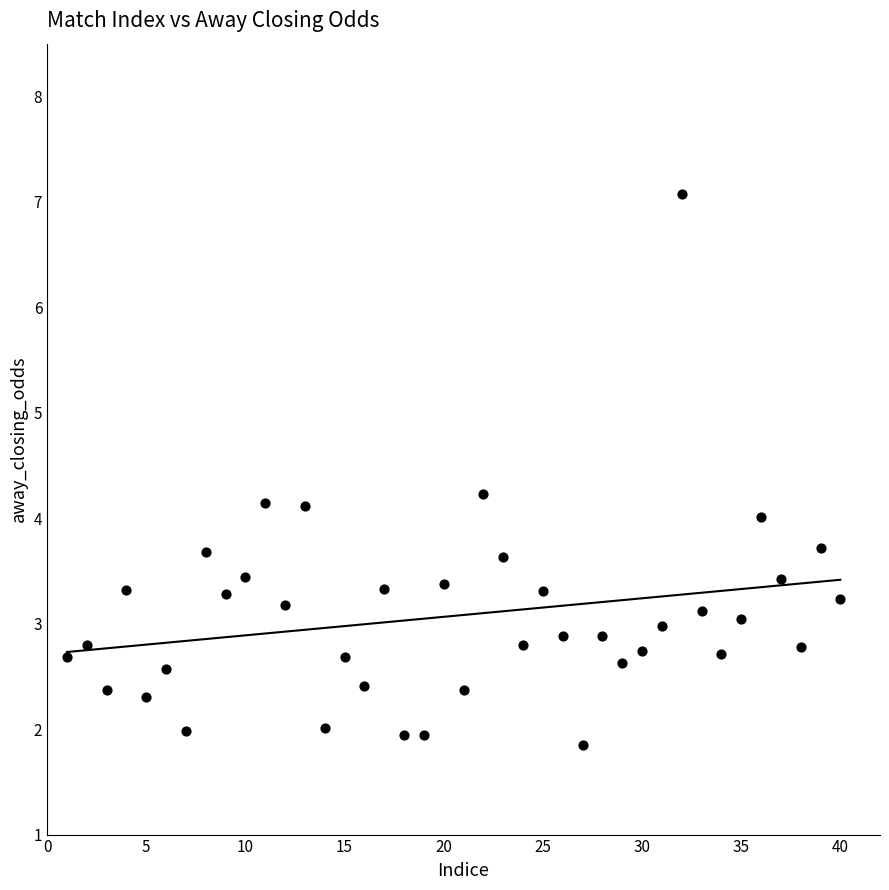

What is the range of Y values (max minus min)?

5.2